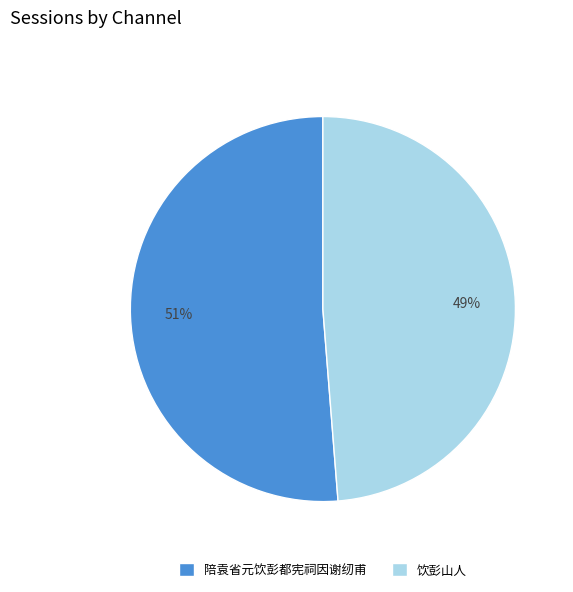

Is there any slice that represents more than half of the pie?

Yes